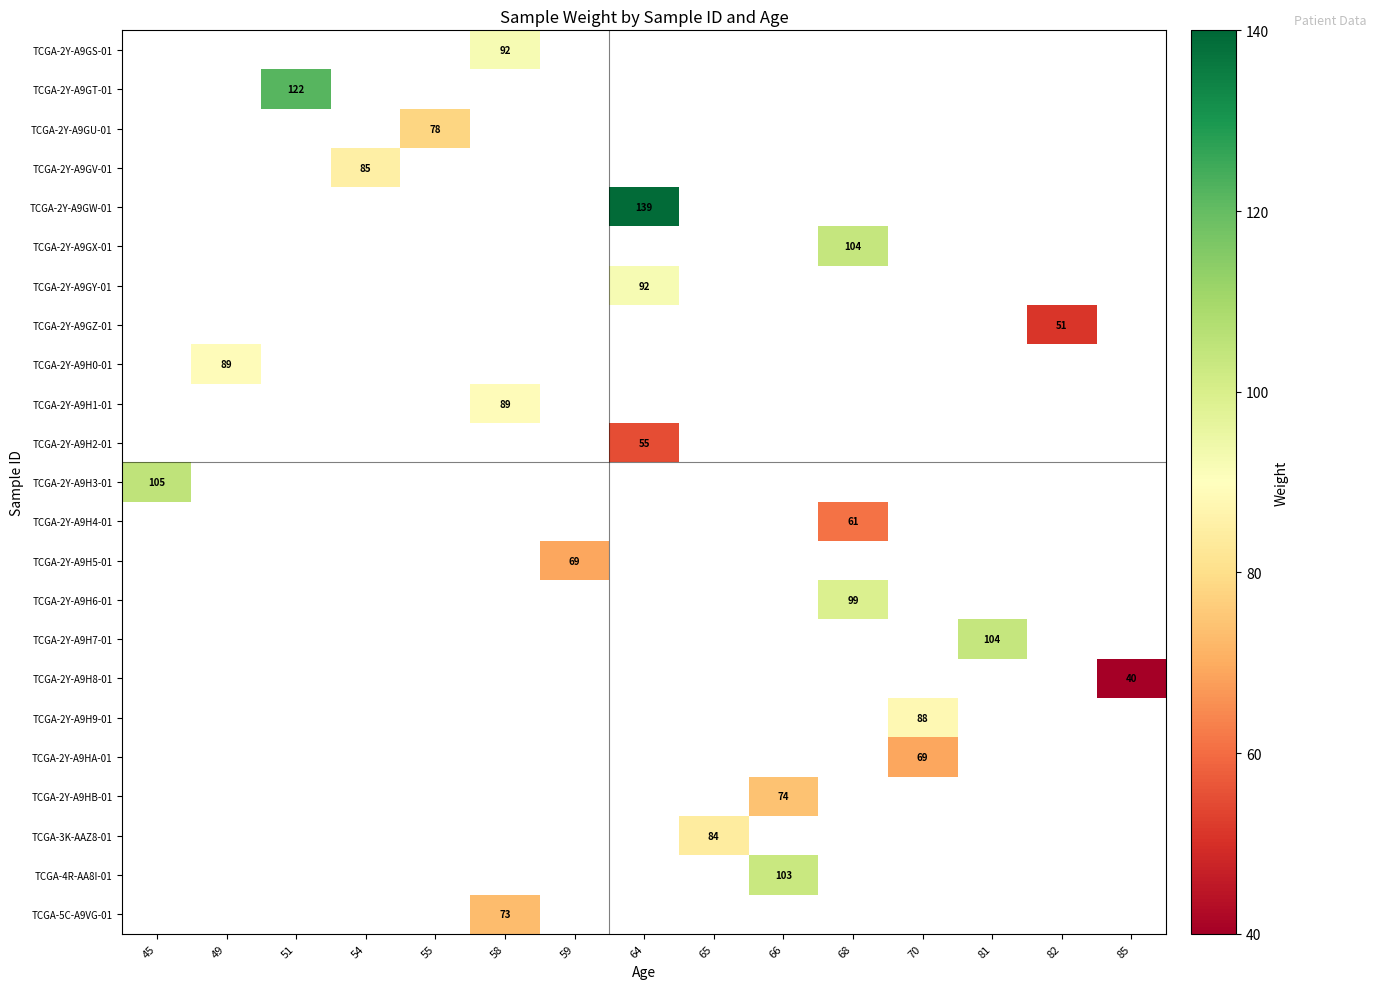

Is it true that TCGA-2Y-A9H9-01 equals 88 at 70?

True